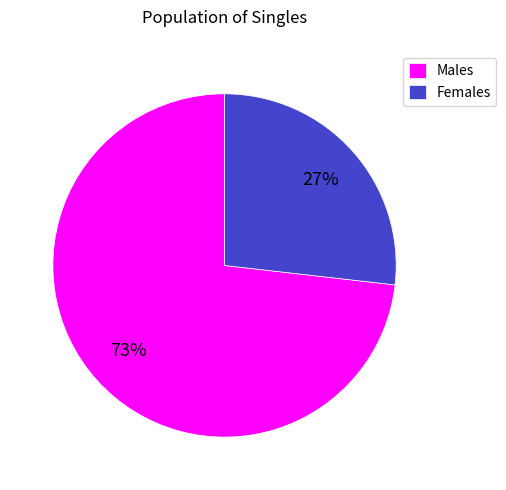

What percentage is the Females slice, to the nearest percent?

27%